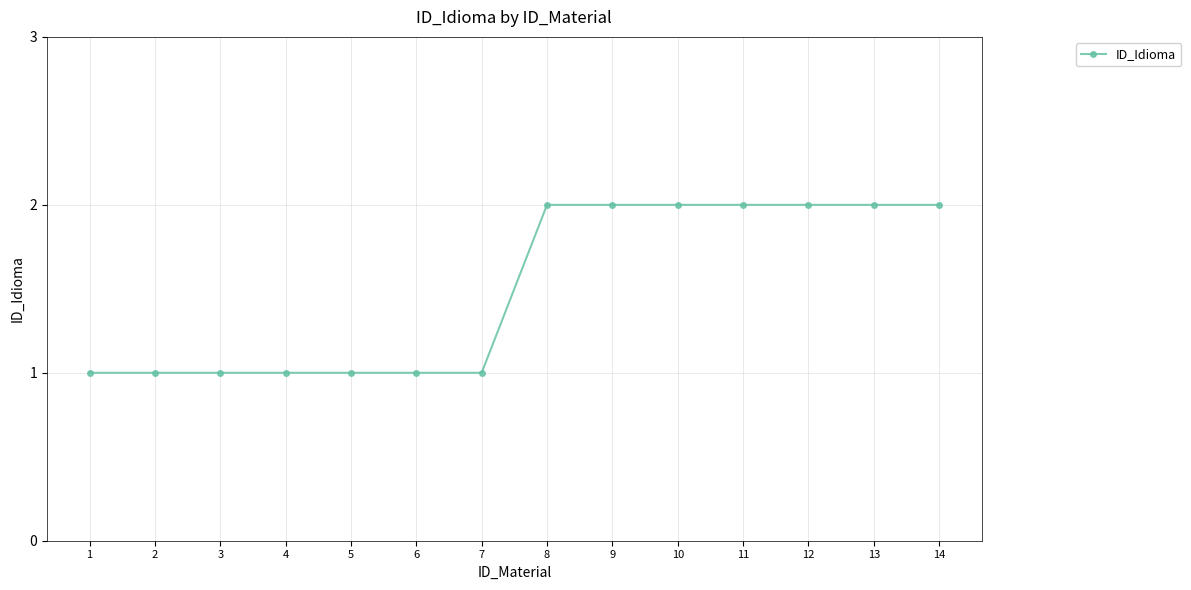

Does the chart display data point markers on the line(s)?

Yes